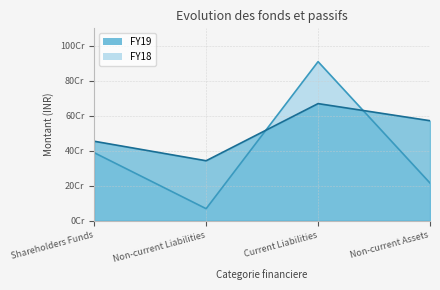

At which category does the chart reach its peak across all series?

Current Liabilities